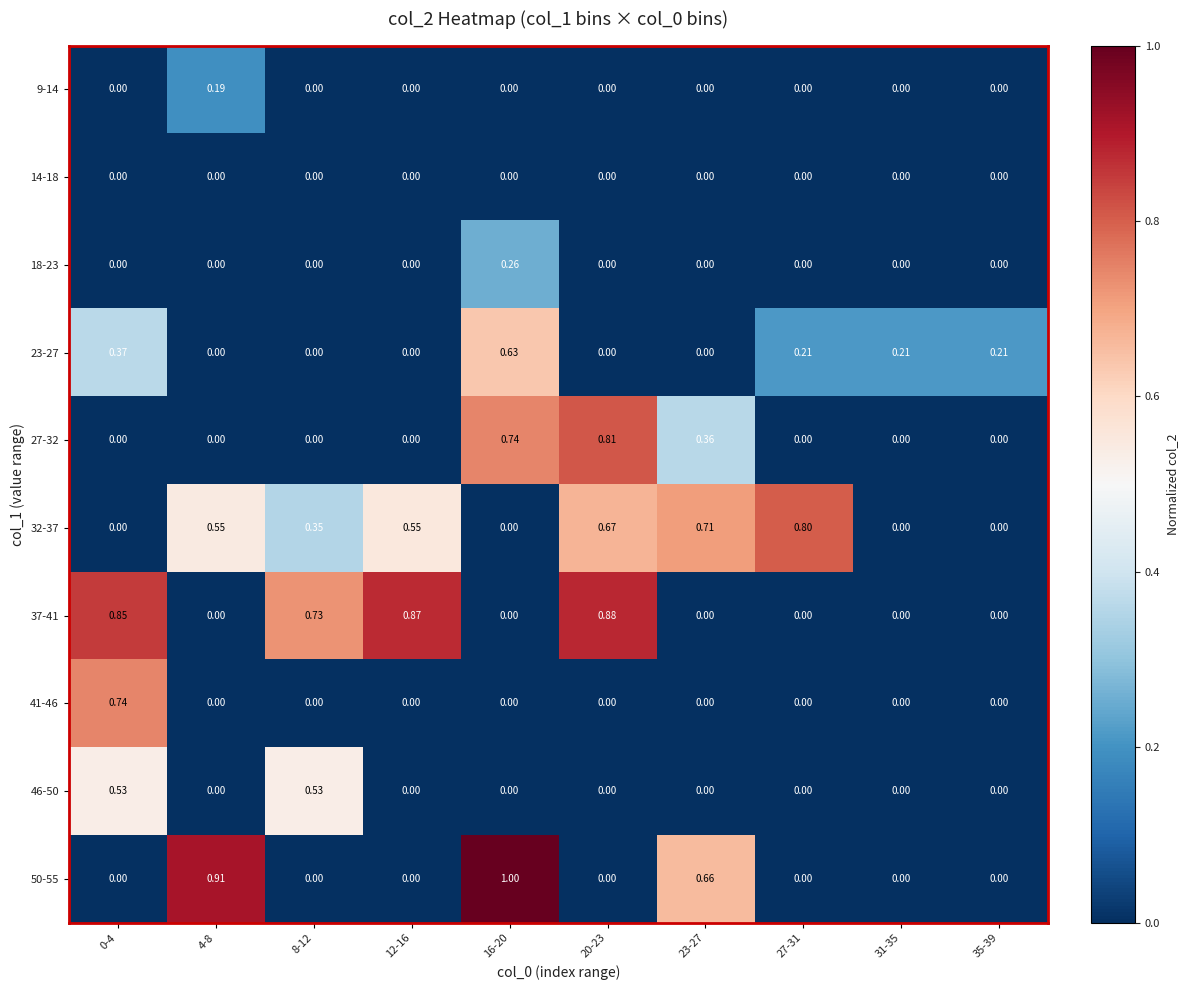

Reading left to right, what are all the values shown in this chart?

9-14: 0-4=0.0	4-8=0.2	8-12=0.0	12-16=0.0	16-20=0.0	20-23=0.0	23-27=0.0	27-31=0.0	31-35=0.0	35-39=0.0
14-18: 0-4=0.0	4-8=0.0	8-12=0.0	12-16=0.0	16-20=0.0	20-23=0.0	23-27=0.0	27-31=0.0	31-35=0.0	35-39=0.0
18-23: 0-4=0.0	4-8=0.0	8-12=0.0	12-16=0.0	16-20=0.3	20-23=0.0	23-27=0.0	27-31=0.0	31-35=0.0	35-39=0.0
23-27: 0-4=0.4	4-8=0.0	8-12=0.0	12-16=0.0	16-20=0.6	20-23=0.0	23-27=0.0	27-31=0.2	31-35=0.2	35-39=0.2
27-32: 0-4=0.0	4-8=0.0	8-12=0.0	12-16=0.0	16-20=0.7	20-23=0.8	23-27=0.4	27-31=0.0	31-35=0.0	35-39=0.0
32-37: 0-4=0.0	4-8=0.6	8-12=0.3	12-16=0.6	16-20=0.0	20-23=0.7	23-27=0.7	27-31=0.8	31-35=0.0	35-39=0.0
37-41: 0-4=0.8	4-8=0.0	8-12=0.7	12-16=0.9	16-20=0.0	20-23=0.9	23-27=0.0	27-31=0.0	31-35=0.0	35-39=0.0
41-46: 0-4=0.7	4-8=0.0	8-12=0.0	12-16=0.0	16-20=0.0	20-23=0.0	23-27=0.0	27-31=0.0	31-35=0.0	35-39=0.0
46-50: 0-4=0.5	4-8=0.0	8-12=0.5	12-16=0.0	16-20=0.0	20-23=0.0	23-27=0.0	27-31=0.0	31-35=0.0	35-39=0.0
50-55: 0-4=0.0	4-8=0.9	8-12=0.0	12-16=0.0	16-20=1.0	20-23=0.0	23-27=0.7	27-31=0.0	31-35=0.0	35-39=0.0